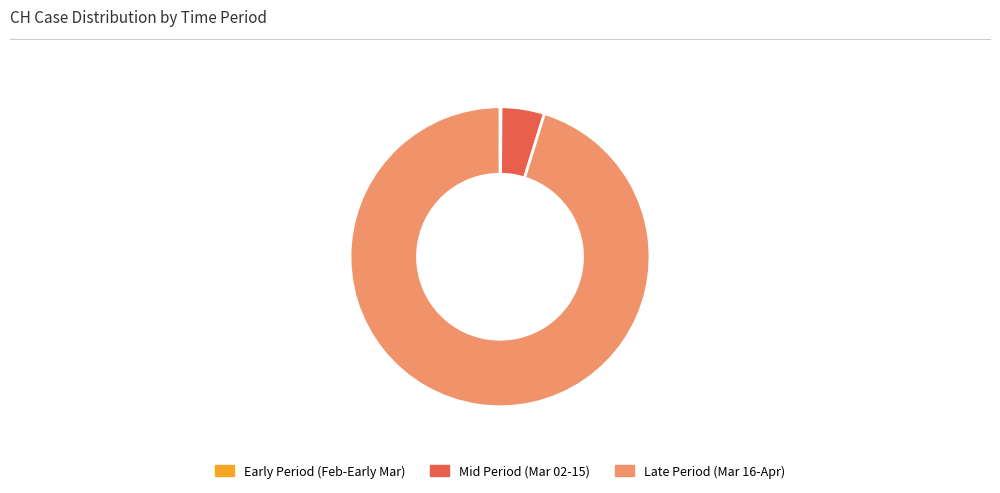

Does Late Period (Mar 16-Apr) account for over 50% of the chart?

Yes